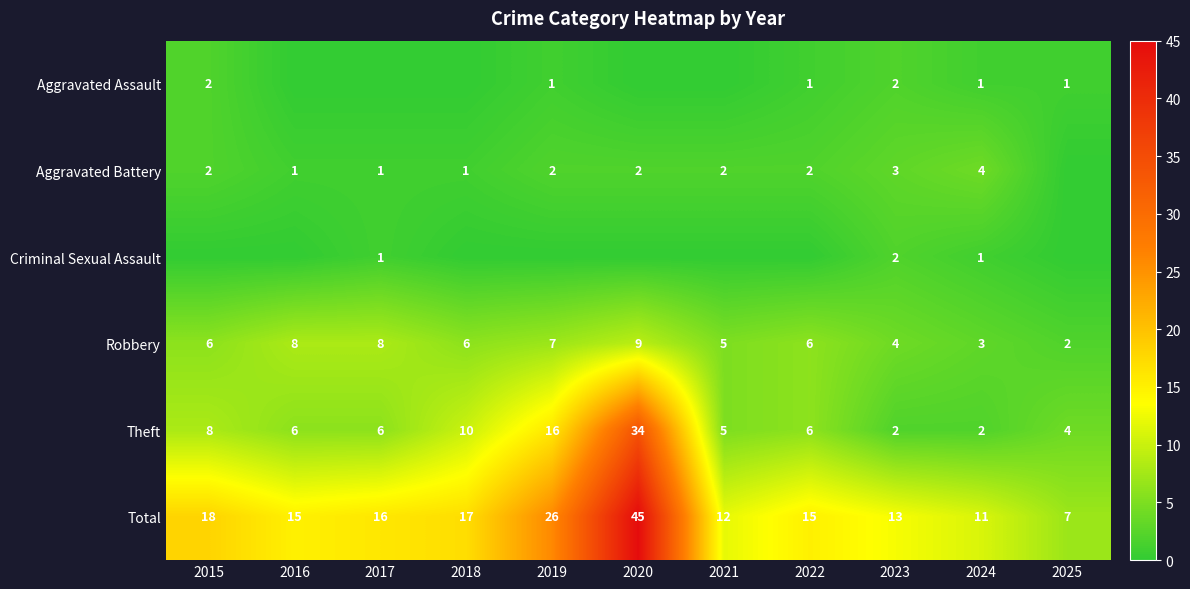

Is the value of Theft at 2016 greater than the value of Aggravated Assault at 2022?

Yes